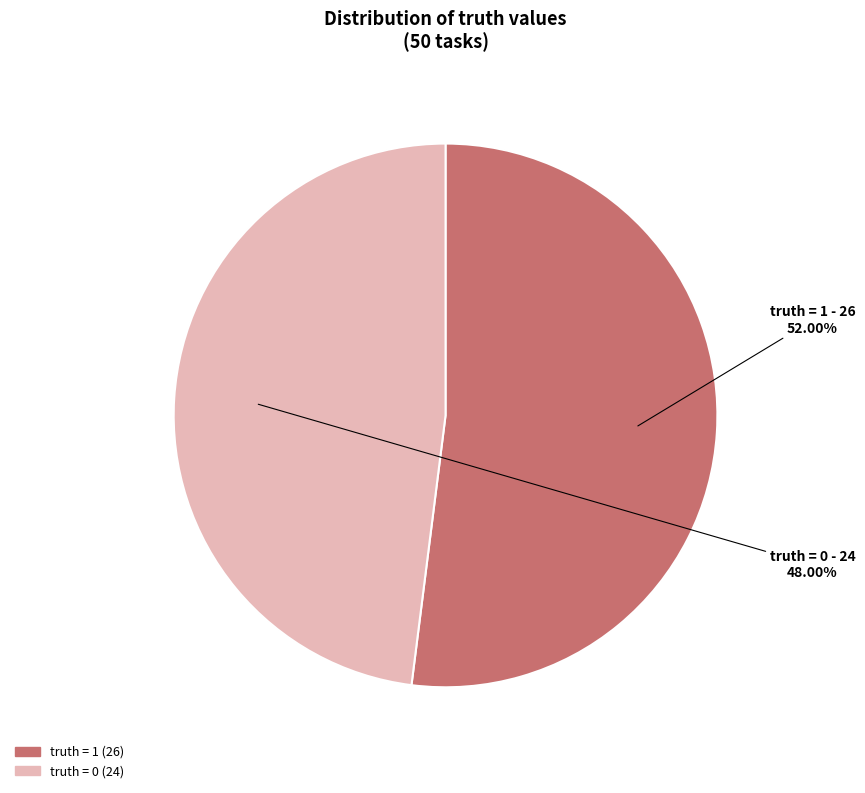

Rank the categories by value from highest to lowest.

truth = 1 (26), truth = 0 (24)